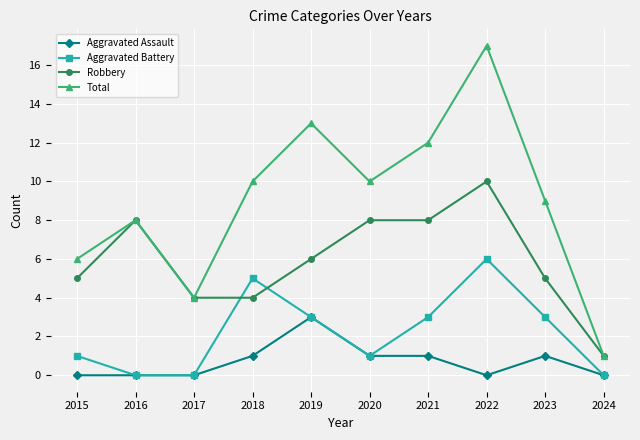

What is the spread (max minus min) of values at 2022?

17